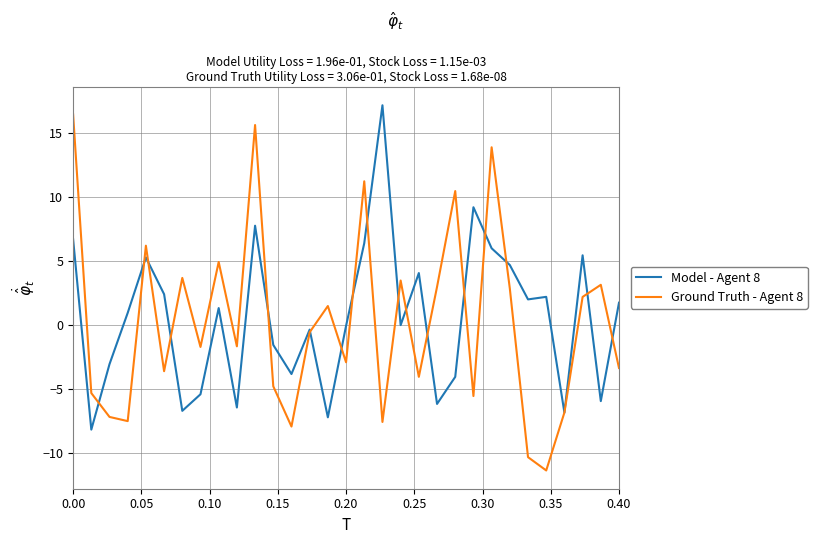

What is the difference between the second highest and second lowest values in the Model - Agent 8 series?

16.4